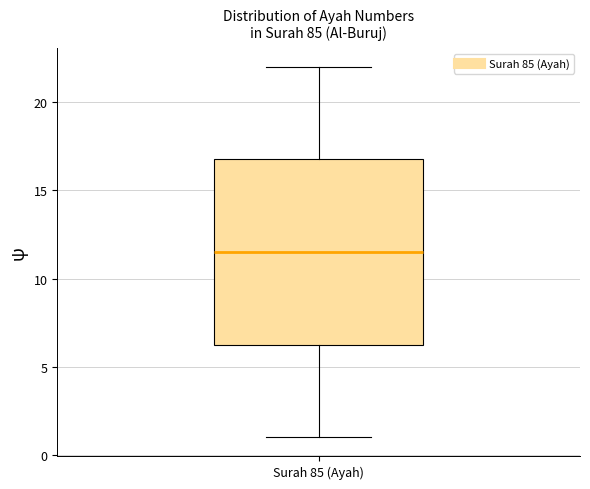

Read this box plot against the y-axis: the position of the median line, the range covered by the box, and the ends of both whiskers. The values are not printed on the chart, so give them approximately, as read against the axis.

median 11.5, box 6.5 to 17.0, whiskers 1.0 to 22.0